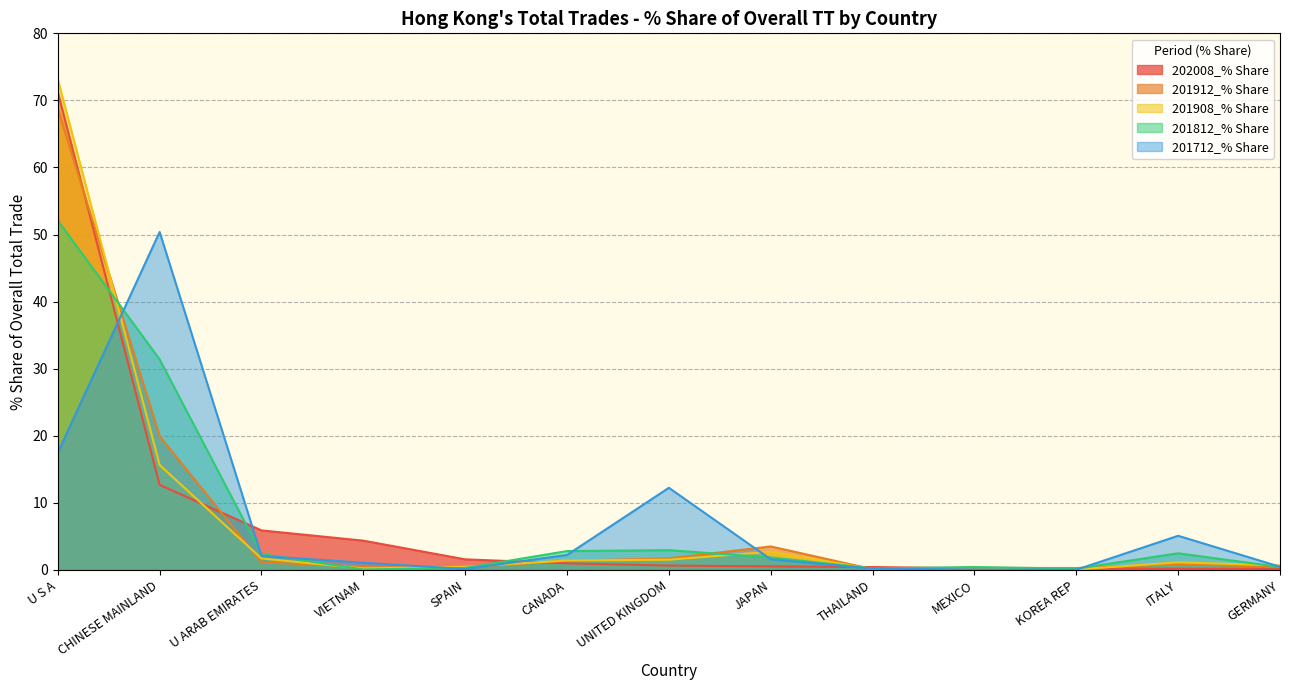

Which series changed the most between VIETNAM and CANADA?

202008_% Share